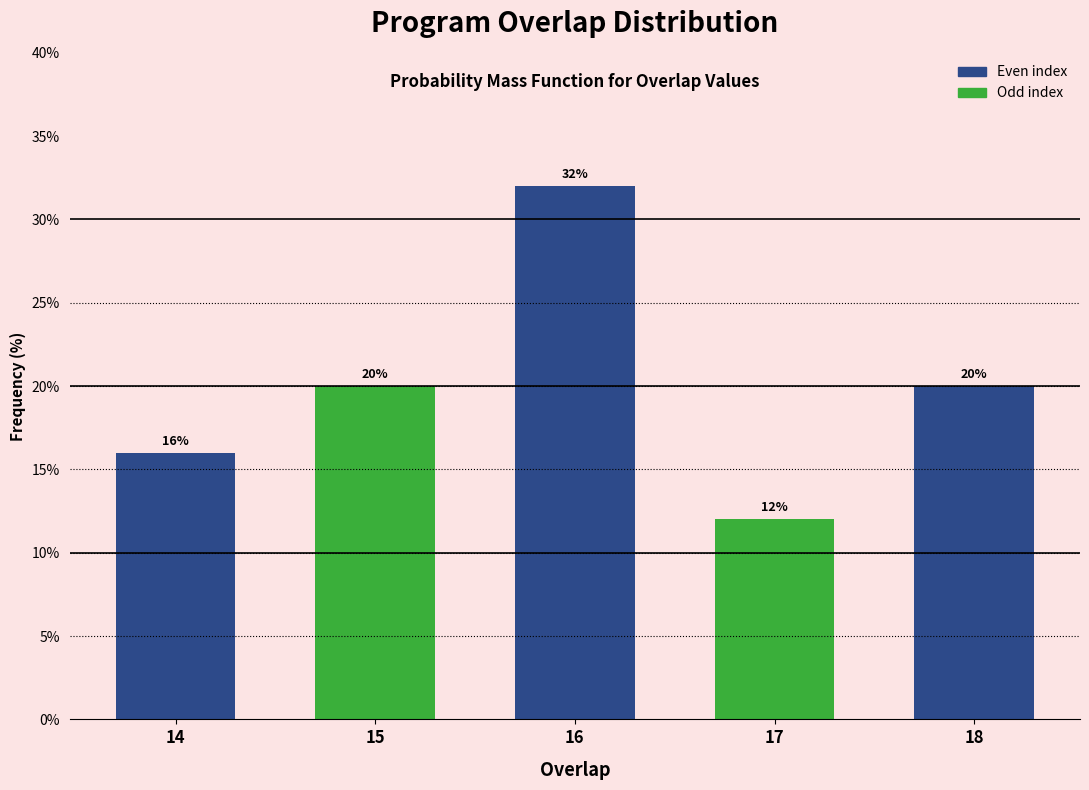

Reading left to right, extract all data points from this chart.

16	20	32	12	20